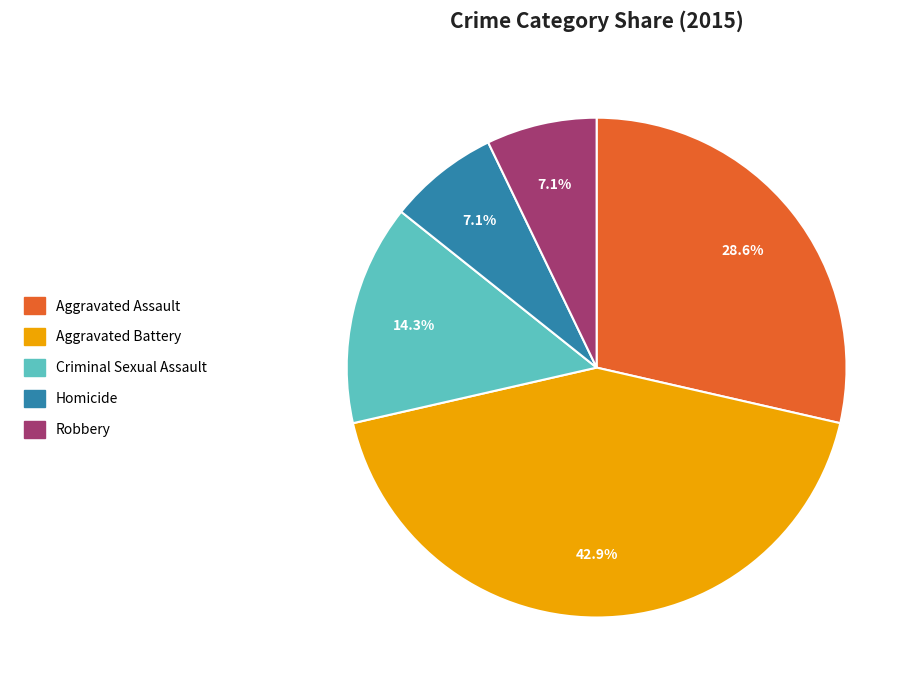

Which slice is the largest?

Aggravated Battery